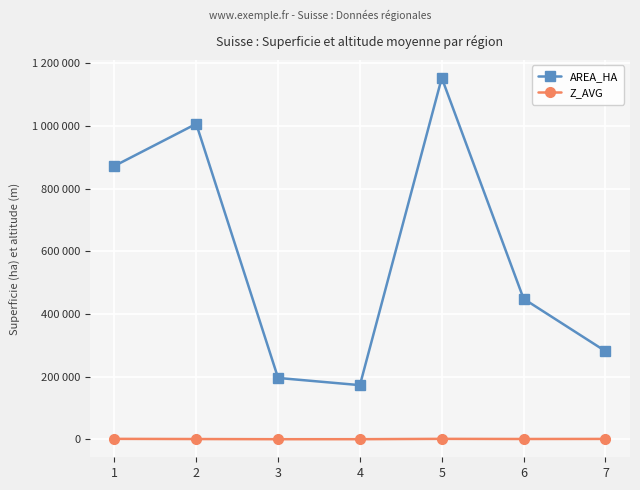

What is the sum of the Z_AVG values at 6 and 3?

1664